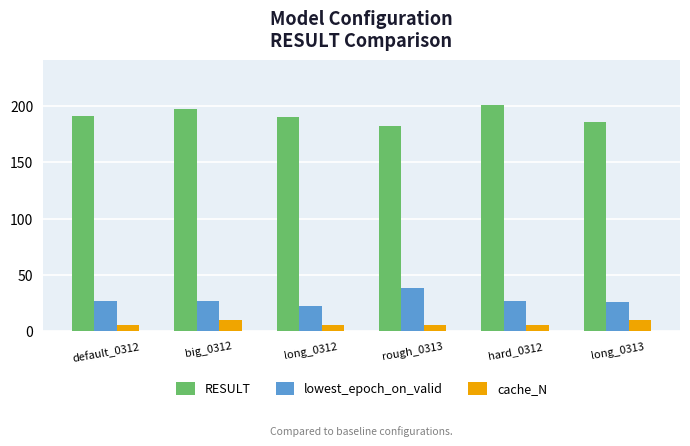

What is the difference between the maximum and minimum values in the cache_N series?

5.0